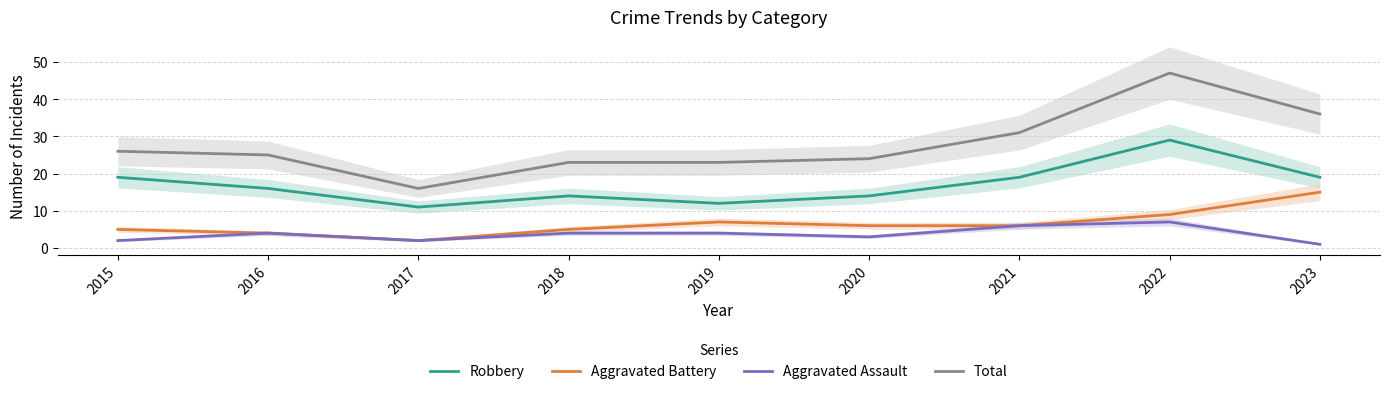

What is the value of the Robbery point at the 4th from the left?

14